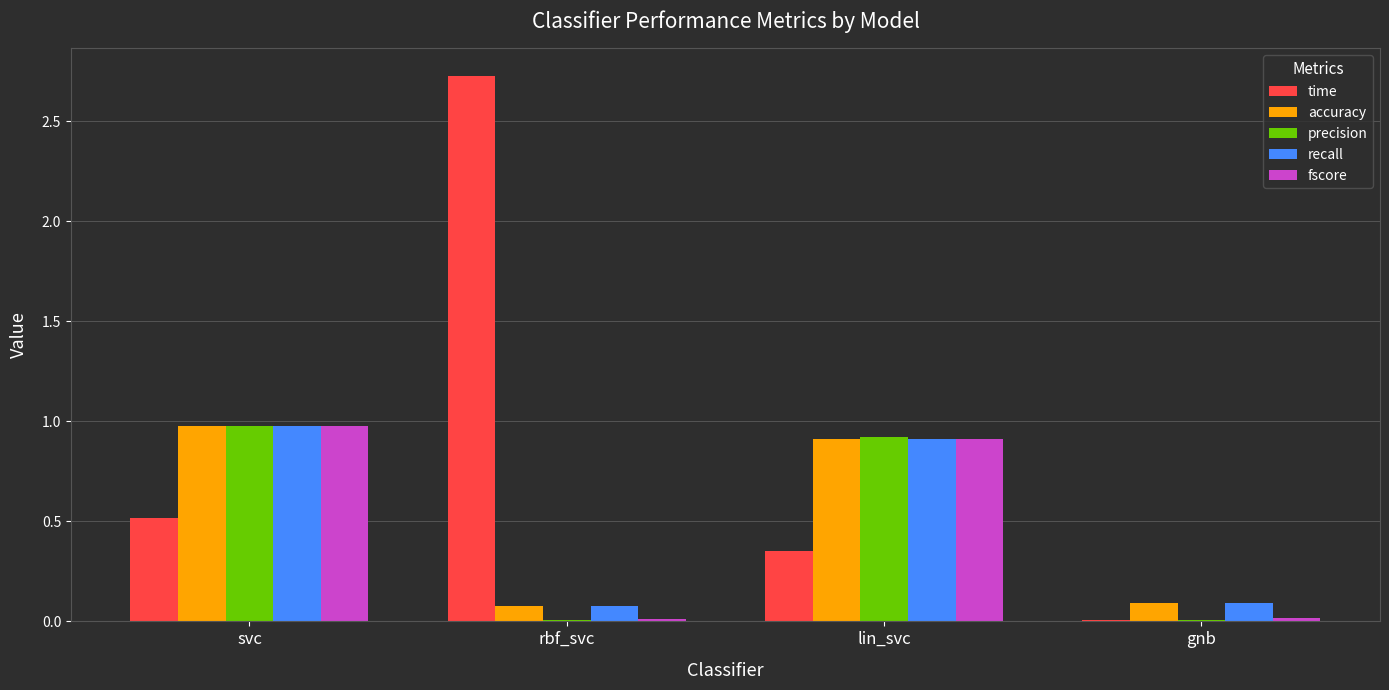

At which category is the sum across all series the highest?

svc